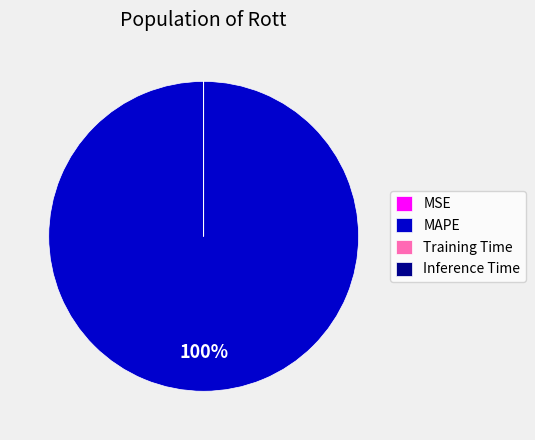

To the nearest percent, what is the average slice percentage?

25%